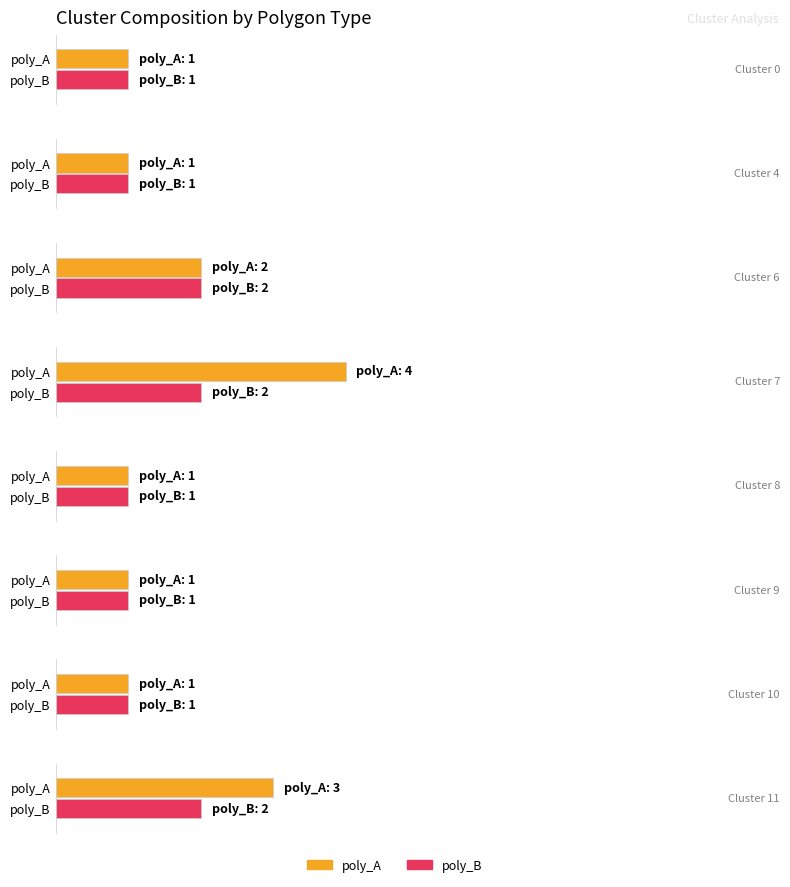

Which series changed the most between 6 and 11?

poly_A